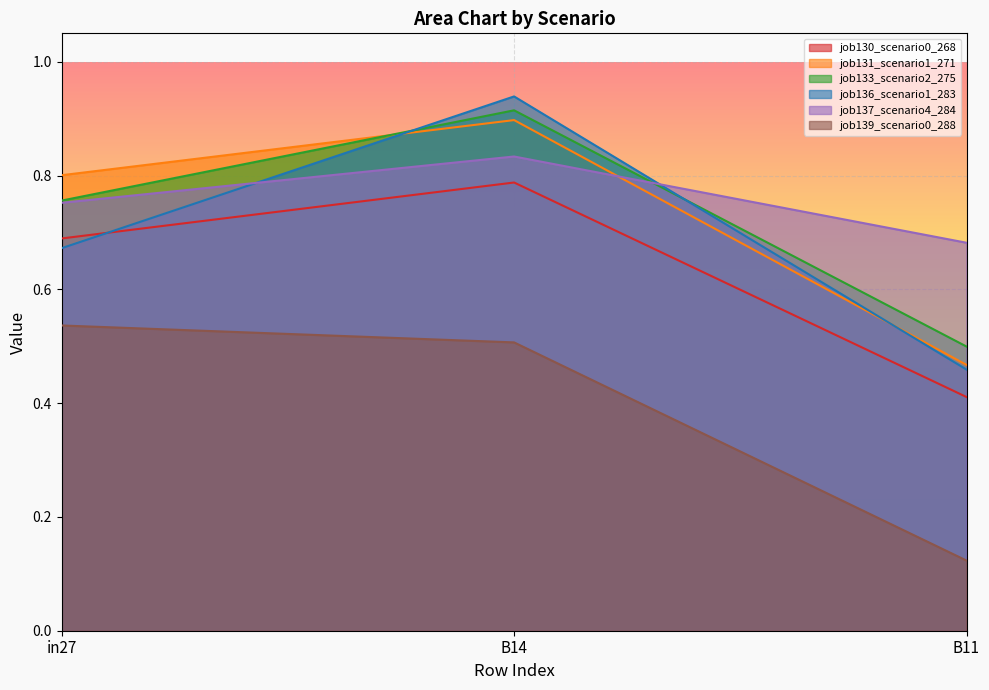

What is the difference between the maximum and minimum values in the job133_scenario2_275 series?

0.4